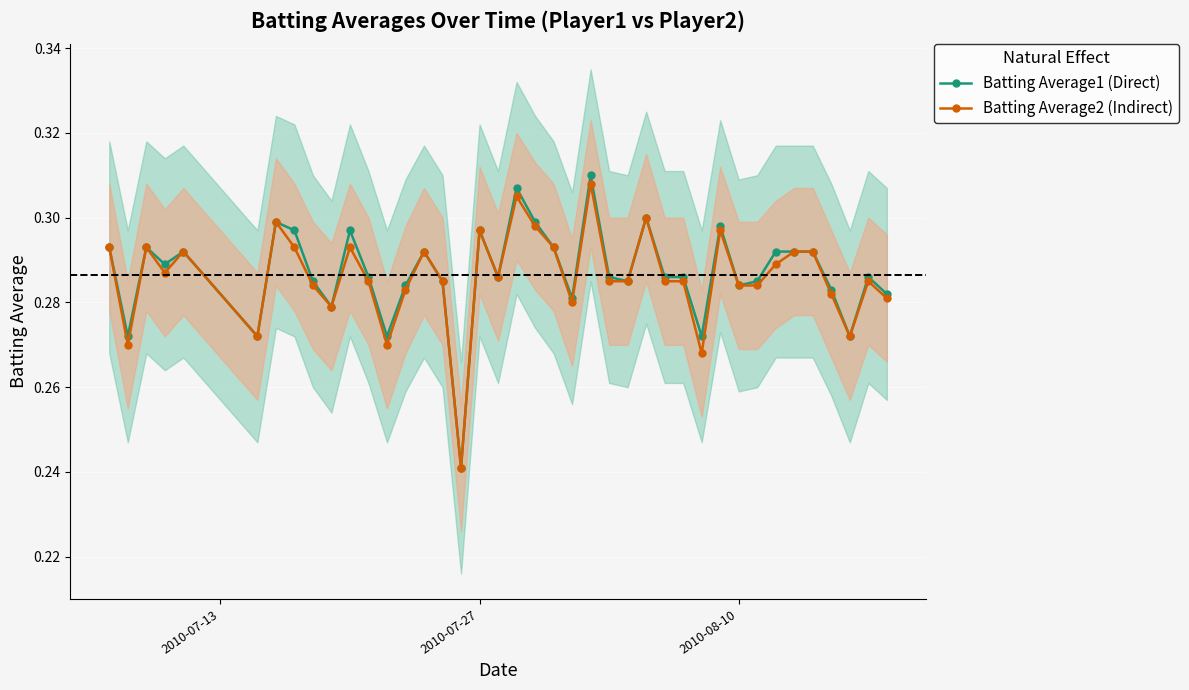

What is the average value of the Batting Average1 (Direct) series?

0.3